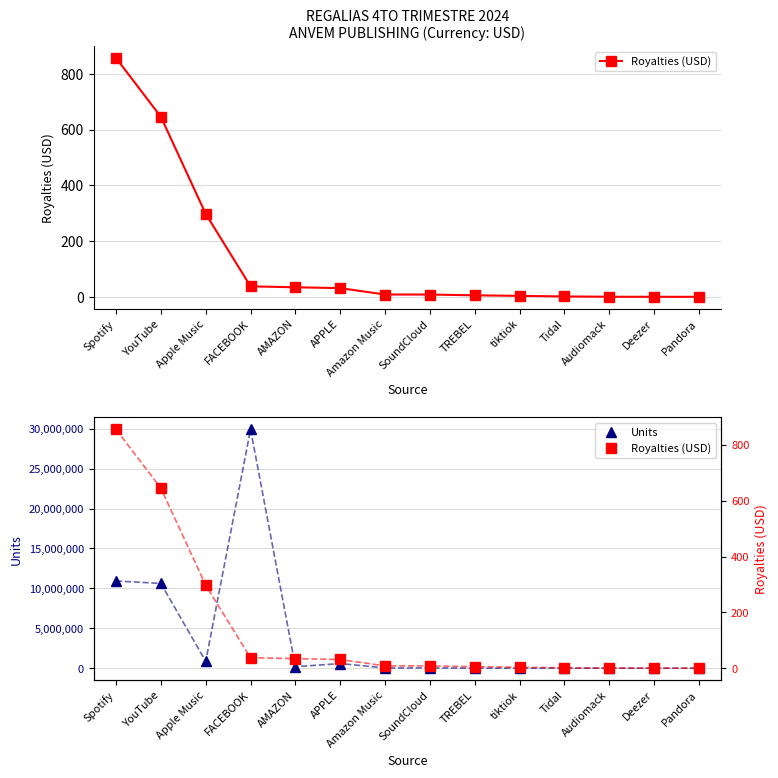

At which category does the chart reach its minimum across all series?

Pandora